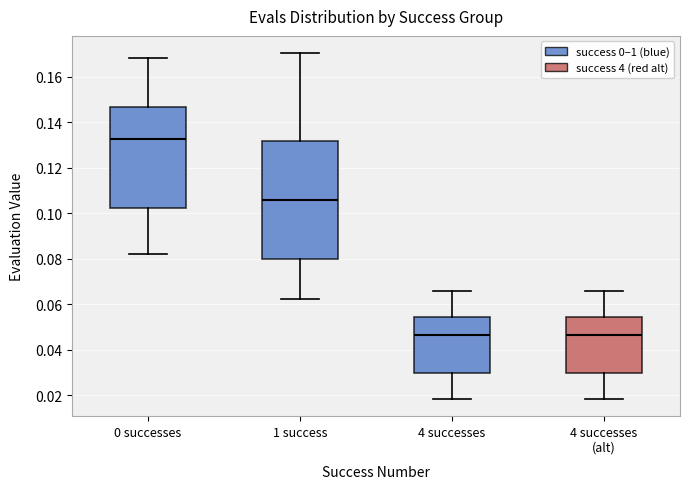

Which box is the tallest, from its lower edge to its upper edge?

1 success